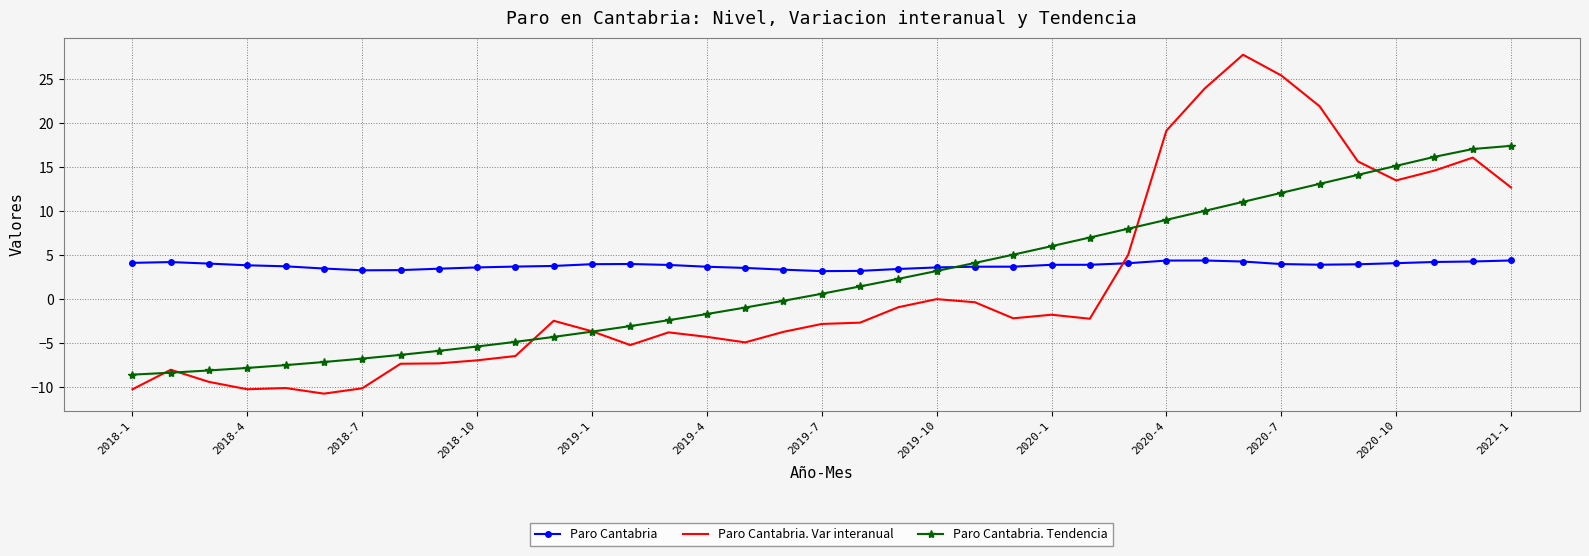

True or false: Paro Cantabria. Tendencia and Paro Cantabria. Var interanual cross at least once.

True